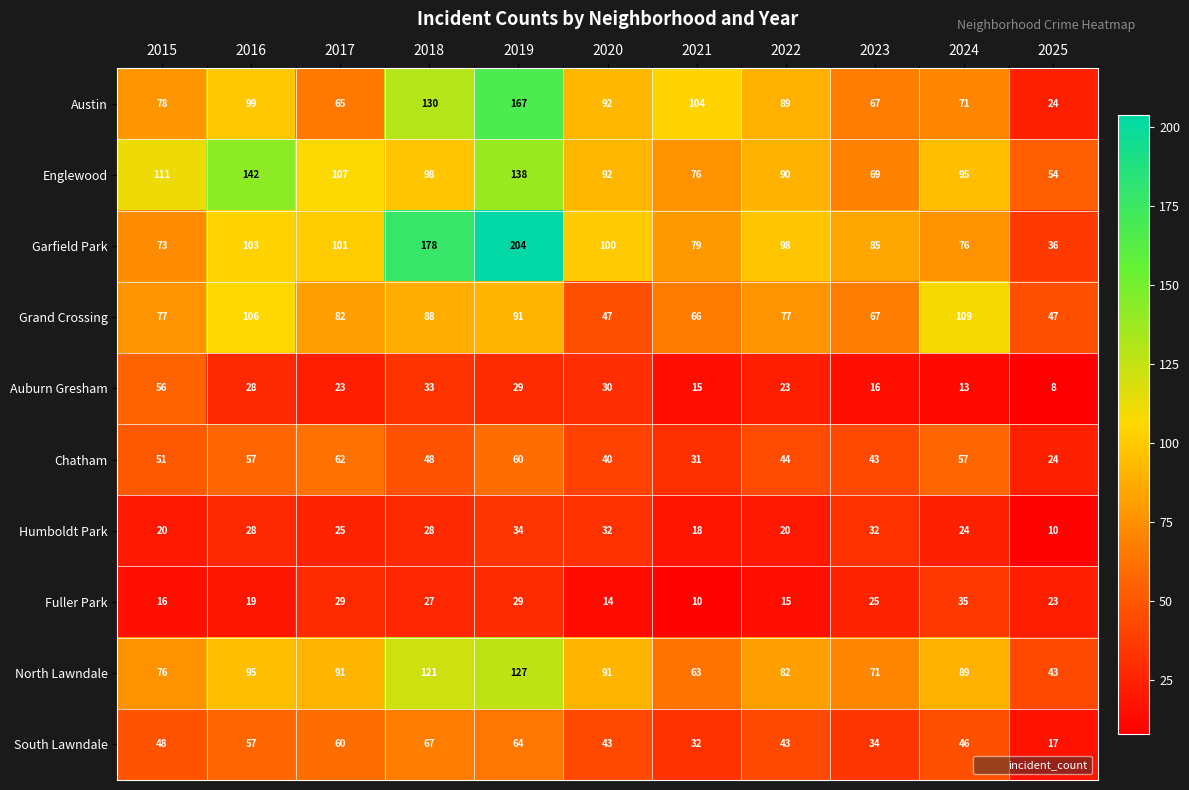

At which label does Humboldt Park reach its minimum?

2025